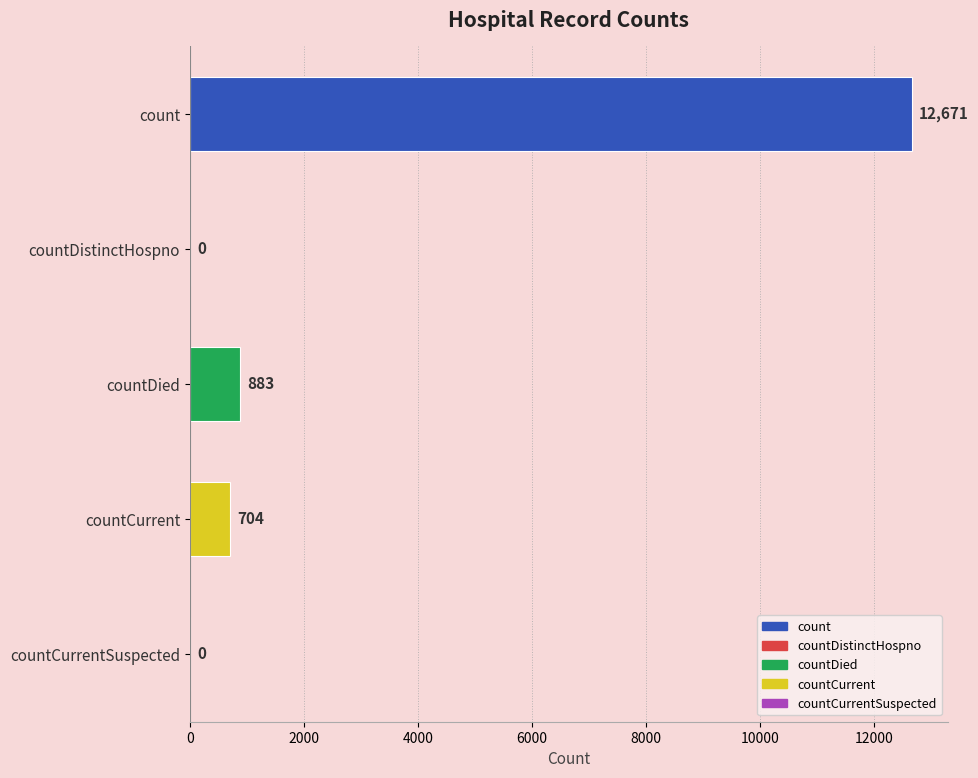

Are the bars grouped side by side (vs. stacked)?

No